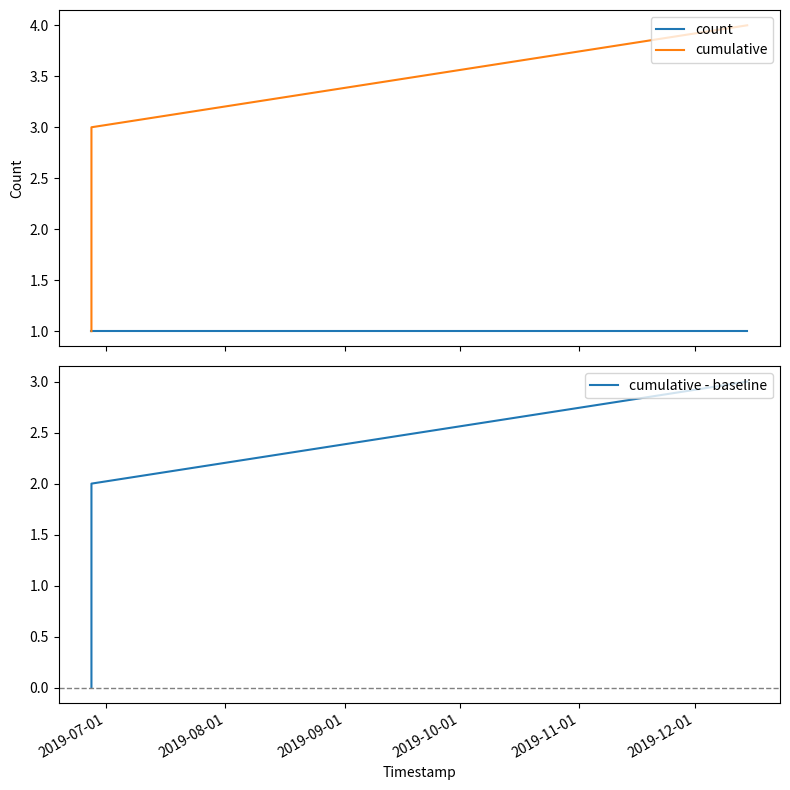

What are all the series names shown in the legend?

count, cumulative, cumulative - baseline